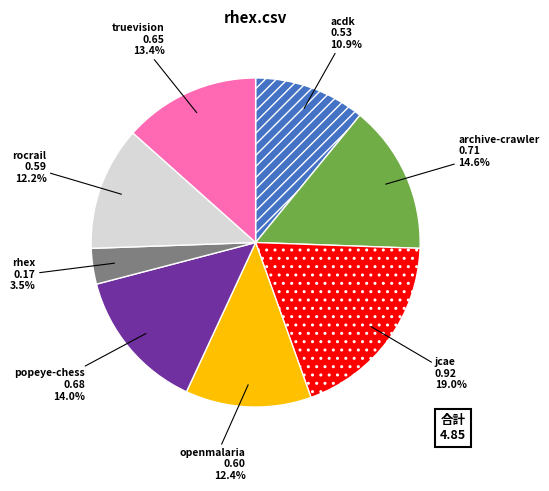

Is there a majority slice in this chart?

No